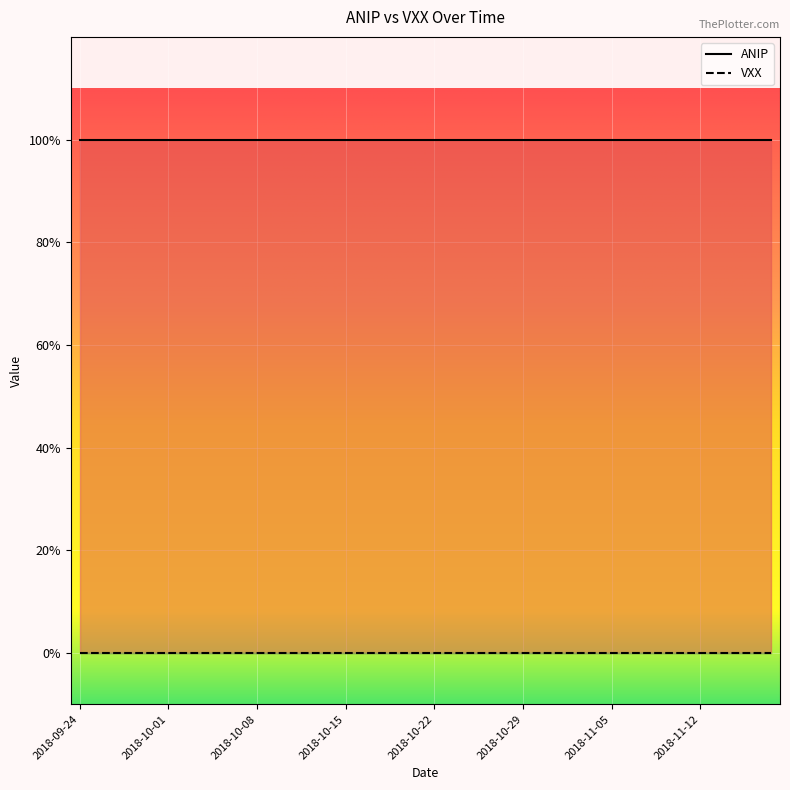

Reading right to left, what are all the values shown in this chart?

ANIP: 2018-11-16=1	2018-11-15=1	2018-11-14=1	2018-11-13=1	2018-11-12=1	2018-11-09=1	2018-11-08=1	2018-11-07=1	2018-11-06=1	2018-11-05=1	2018-11-02=1	2018-11-01=1	2018-10-31=1	2018-10-30=1	2018-10-29=1	2018-10-26=1	2018-10-25=1	2018-10-24=1	2018-10-23=1	2018-10-22=1	2018-10-19=1	2018-10-18=1	2018-10-17=1	2018-10-16=1	2018-10-15=1	2018-10-12=1	2018-10-11=1	2018-10-10=1	2018-10-09=1	2018-10-08=1	2018-10-05=1	2018-10-04=1	2018-10-03=1	2018-10-02=1	2018-10-01=1	2018-09-28=1	2018-09-27=1	2018-09-26=1	2018-09-25=1	2018-09-24=1
VXX: 2018-11-16=0	2018-11-15=0	2018-11-14=0	2018-11-13=0	2018-11-12=0	2018-11-09=0	2018-11-08=0	2018-11-07=0	2018-11-06=0	2018-11-05=0	2018-11-02=0	2018-11-01=0	2018-10-31=0	2018-10-30=0	2018-10-29=0	2018-10-26=0	2018-10-25=0	2018-10-24=0	2018-10-23=0	2018-10-22=0	2018-10-19=0	2018-10-18=0	2018-10-17=0	2018-10-16=0	2018-10-15=0	2018-10-12=0	2018-10-11=0	2018-10-10=0	2018-10-09=0	2018-10-08=0	2018-10-05=0	2018-10-04=0	2018-10-03=0	2018-10-02=0	2018-10-01=0	2018-09-28=0	2018-09-27=0	2018-09-26=0	2018-09-25=0	2018-09-24=0